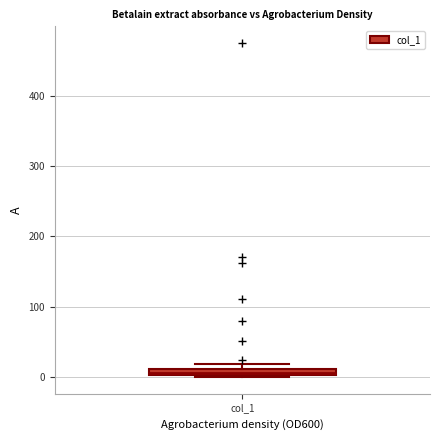

Where is the lower edge of the box for col_1 on the y-axis? The values are not printed on the chart, so give them approximately, as read against the axis.

0